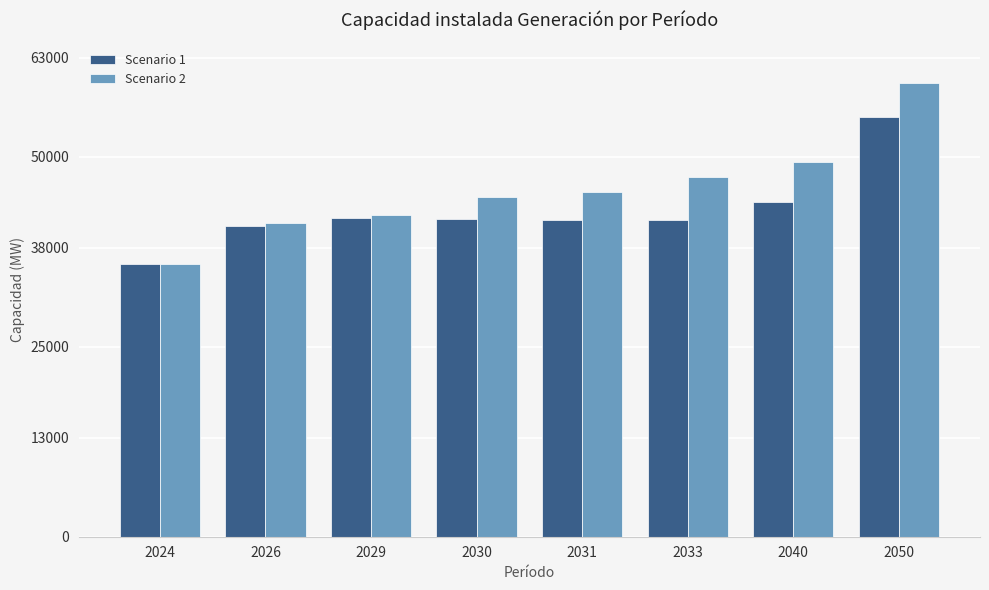

Rank the series by their average value, from highest to lowest.

Scenario 2, Scenario 1